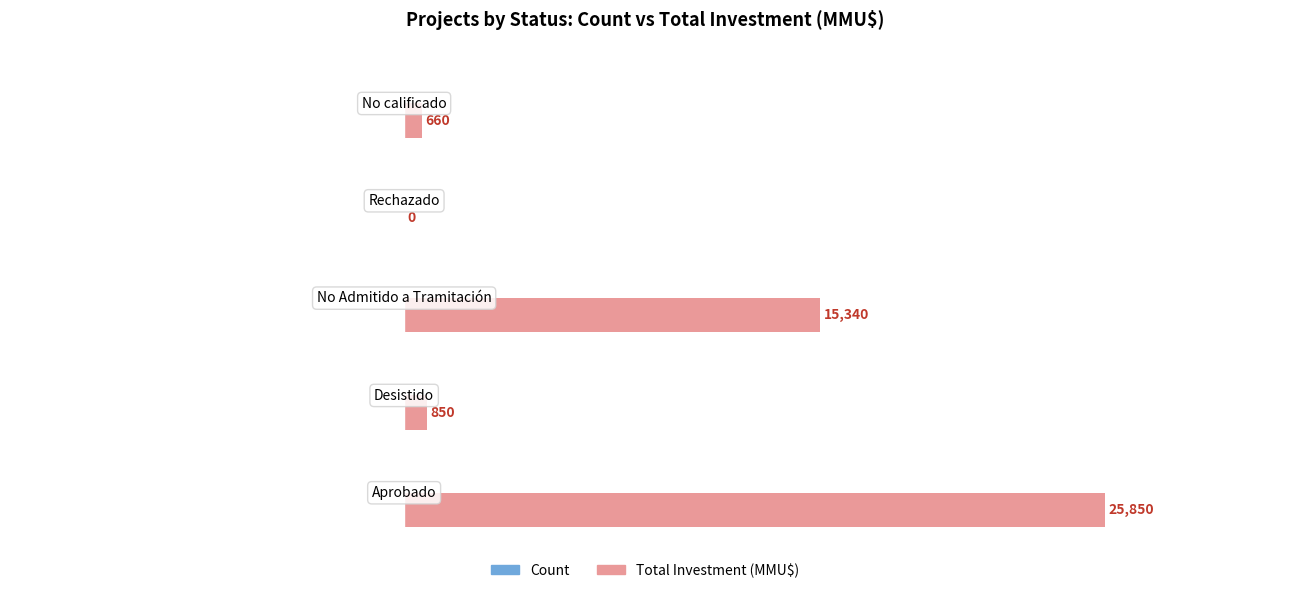

Which series has the largest total across all categories?

Total Investment (MMU$)